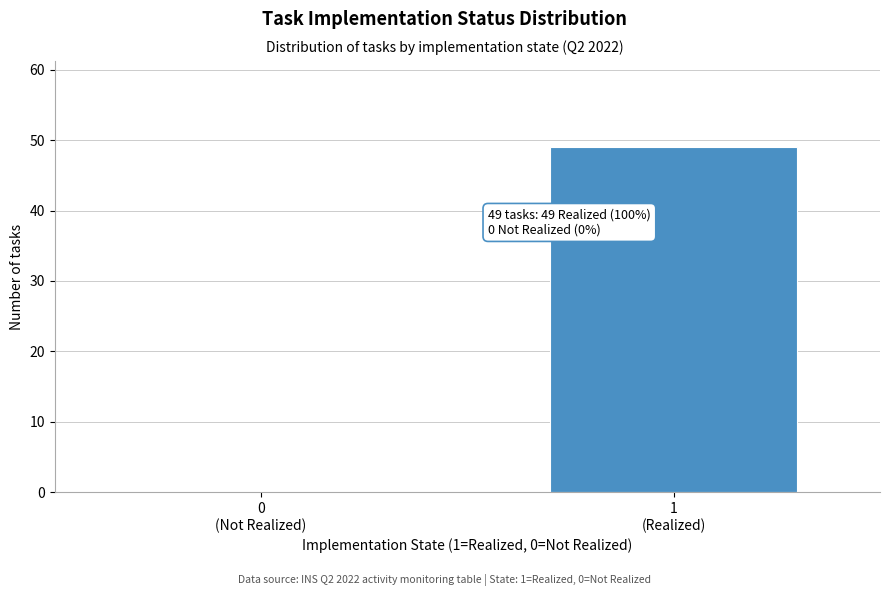

What is the sum of all values?

49